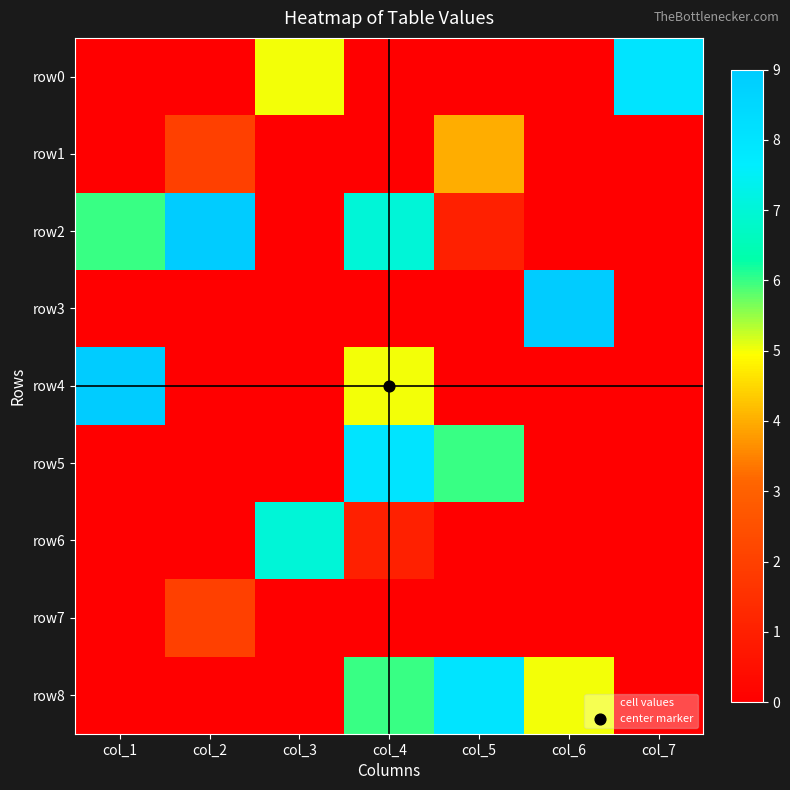

The row7 series shows -1 at col_7. True or false?

False